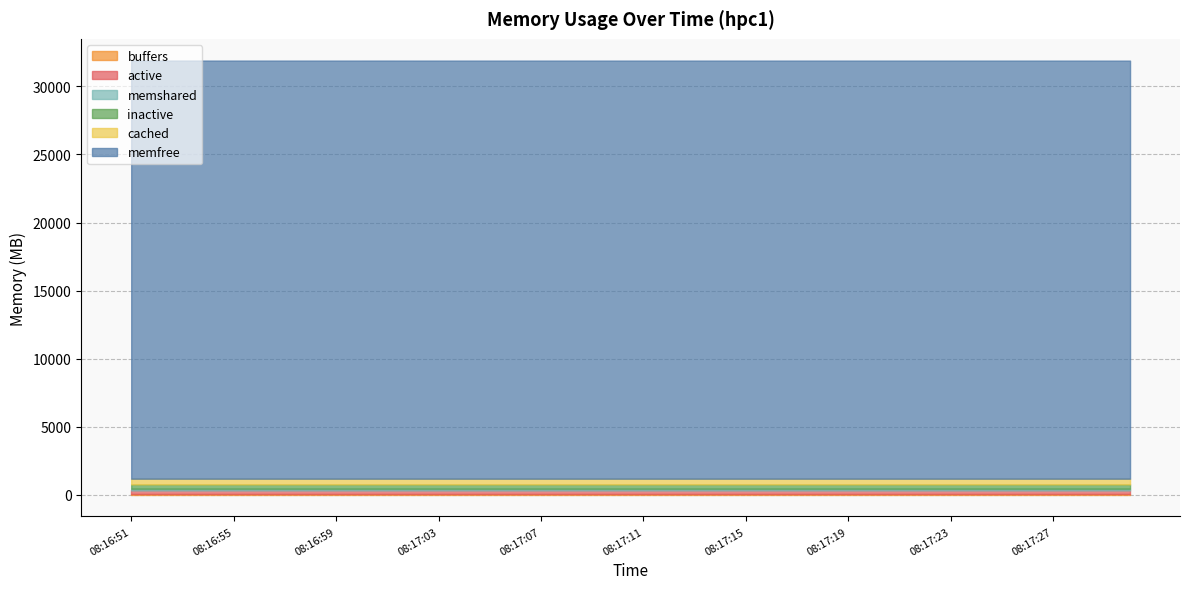

What position from the left is 08:16:55?

5